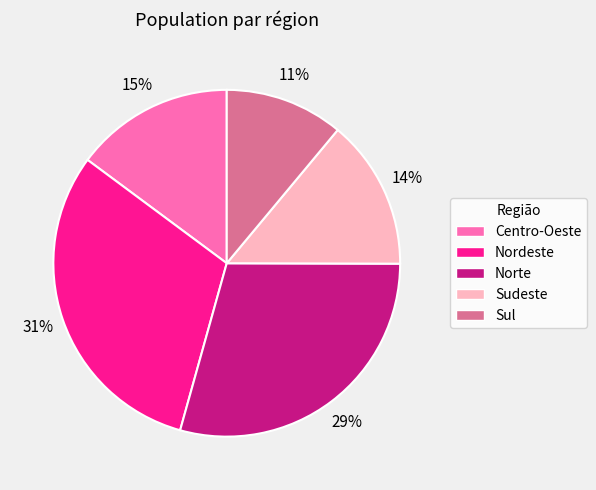

Is there a majority slice in this chart?

No